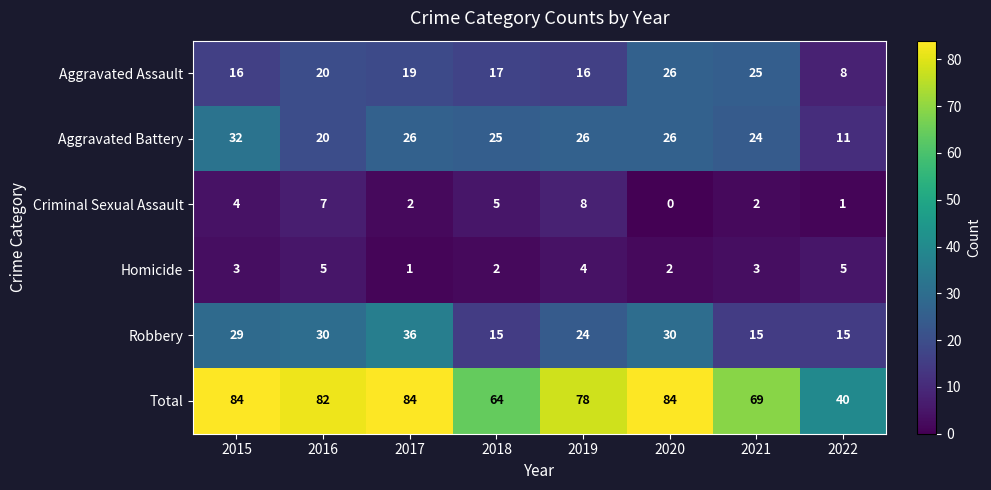

Is it true that Total equals 84 at 2015?

True